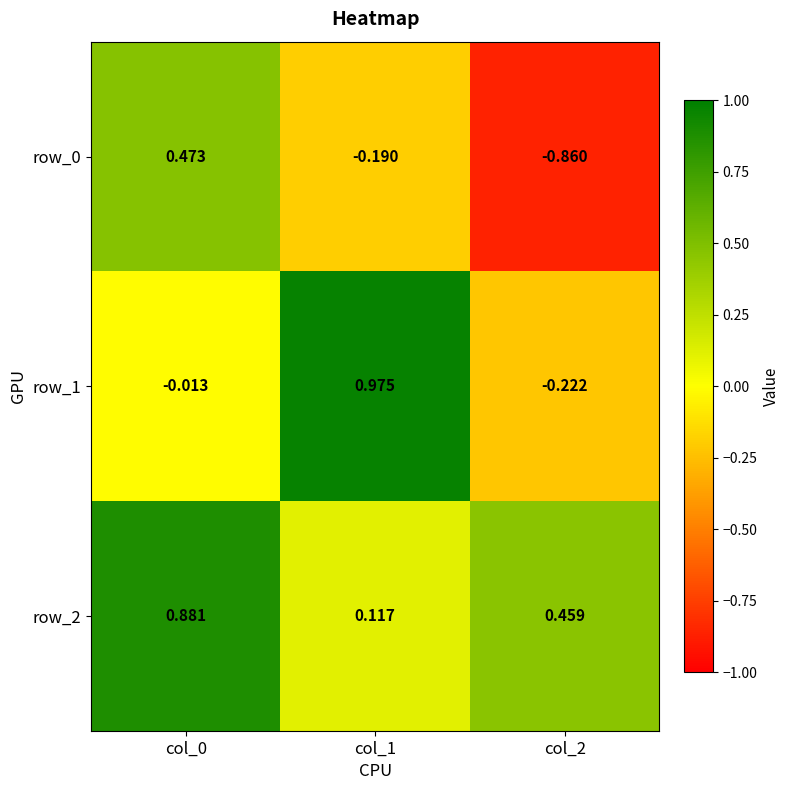

Is the value of row_1 at col_2 greater than the value of row_0 at col_0?

No